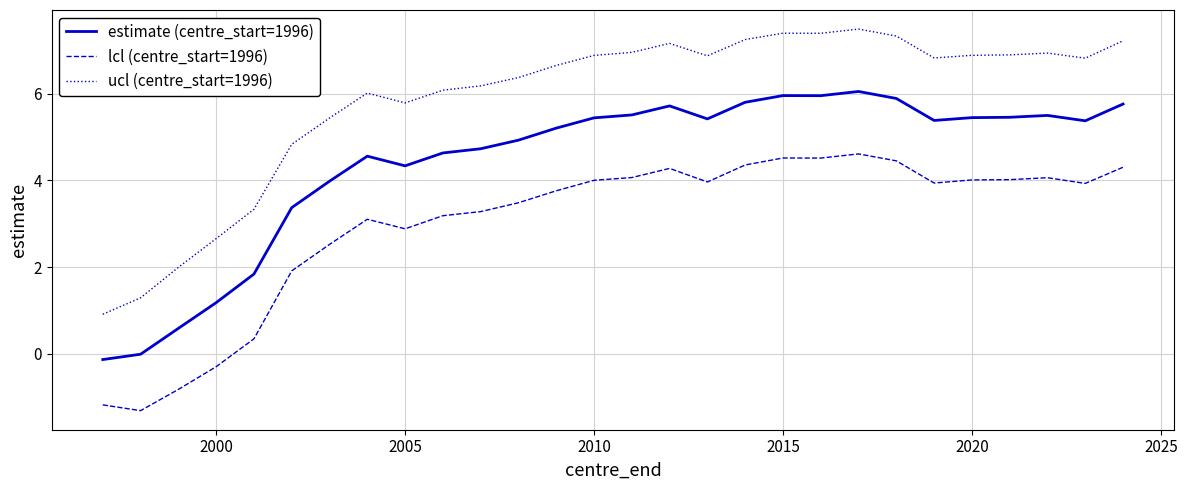

True or false: estimate (centre_start=1996) and lcl (centre_start=1996) cross at least once.

False